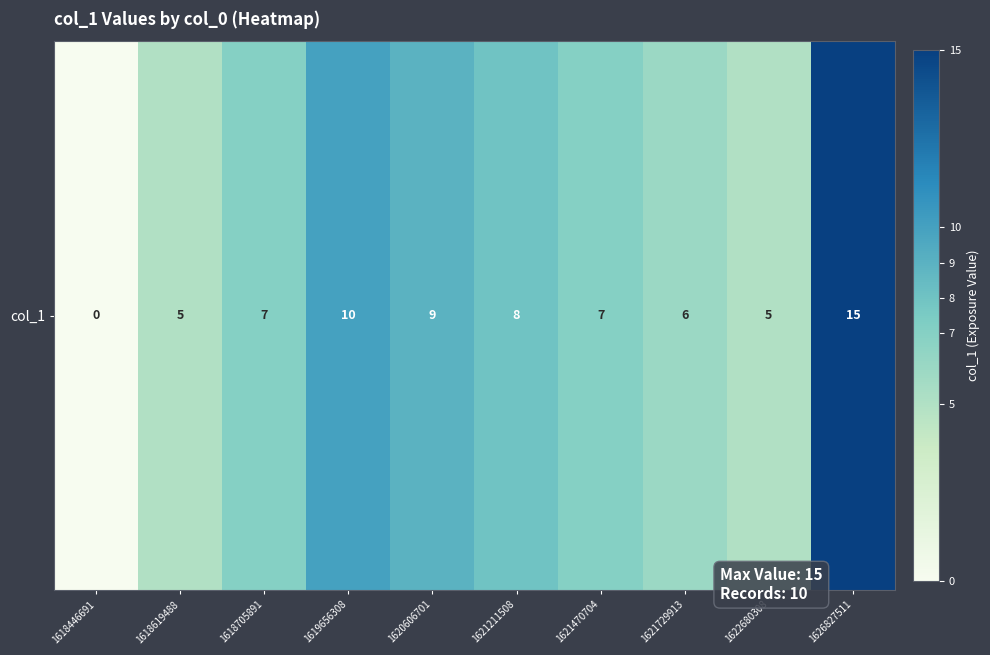

What is the average value?

7